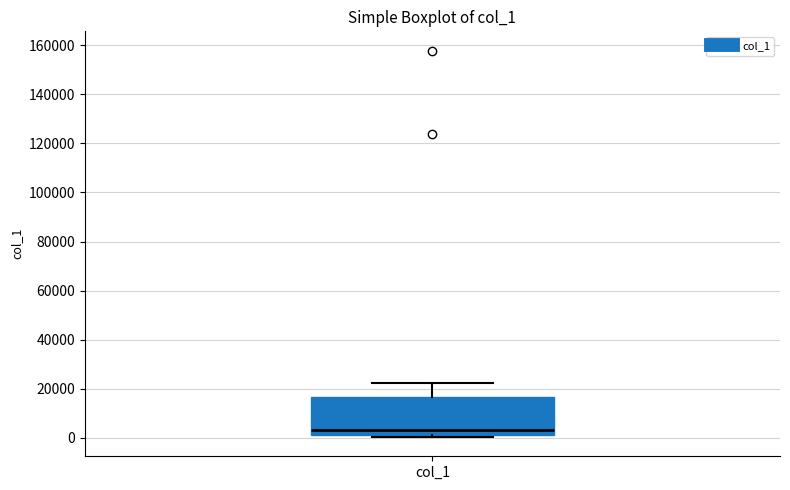

Read this box plot against the y-axis: the position of the median line, the range covered by the box, and the ends of both whiskers. The values are not printed on the chart, so give them approximately, as read against the axis.

median 4000, box 2000 to 16000, whiskers 0 to 22000